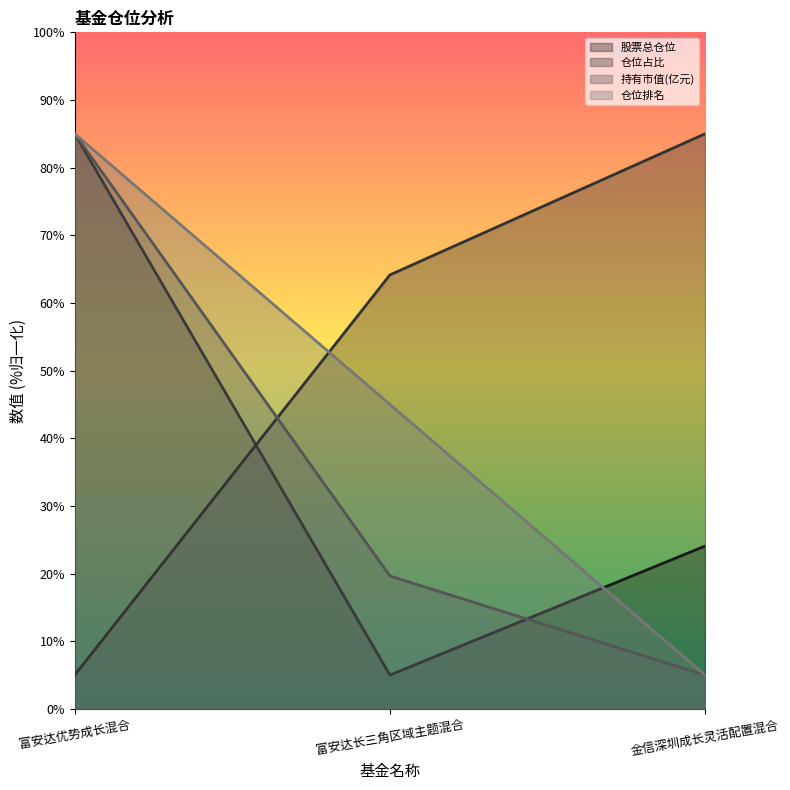

Which series has the widest spread of values?

股票总仓位